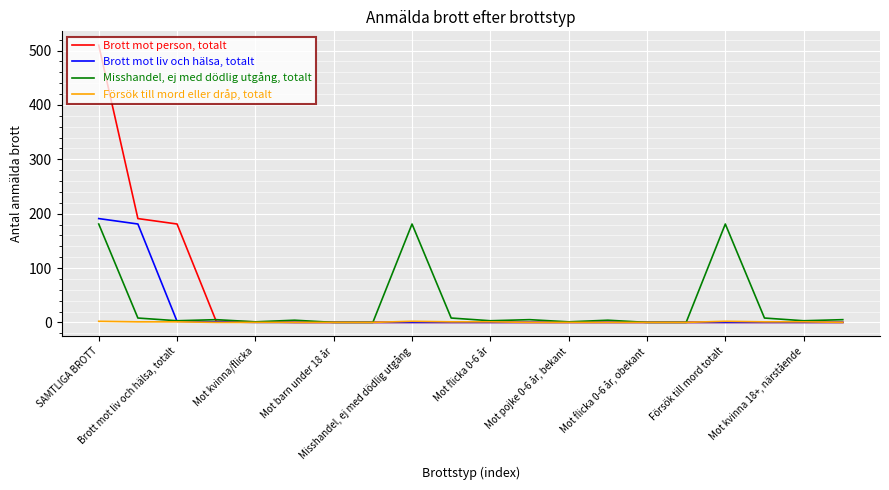

List the series in order of their overall mean, lowest first.

Försök till mord eller dråp, totalt, Brott mot liv och hälsa, totalt, Misshandel, ej med dödlig utgång, totalt, Brott mot person, totalt